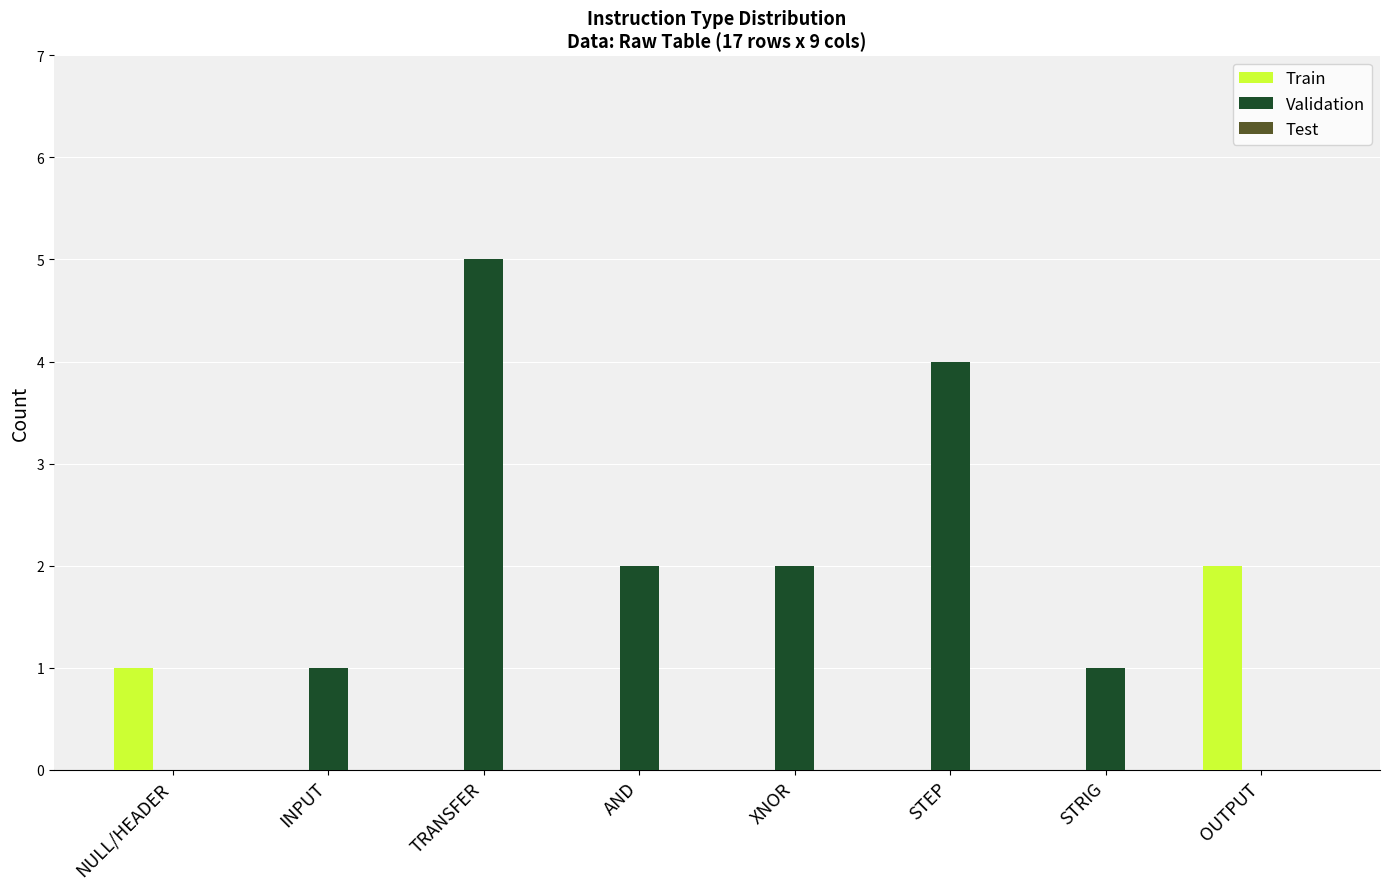

What is the sum of the Train values at OUTPUT and NULL/HEADER?

3